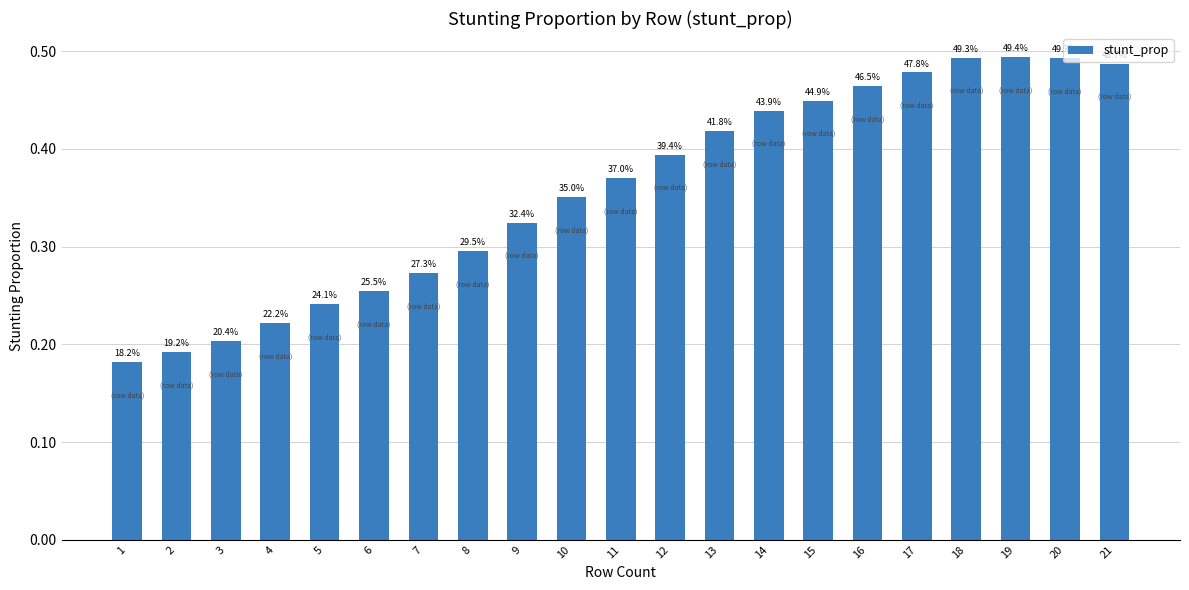

At which category does the chart reach its minimum across all series?

1